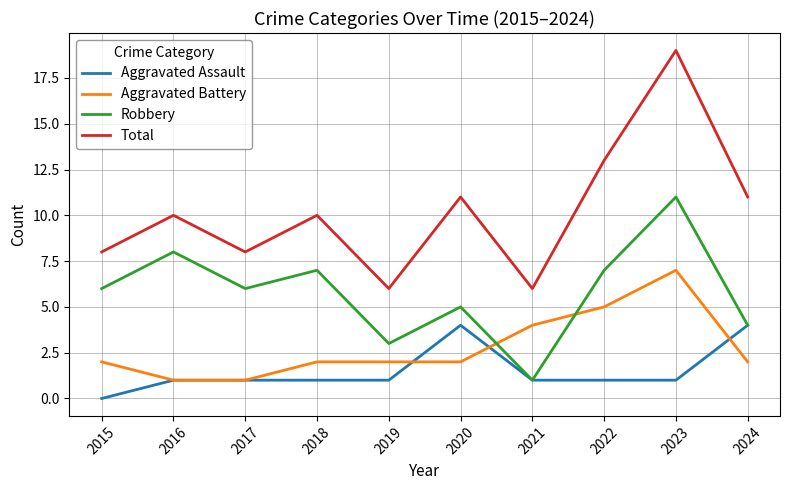

Is it true that Total equals 16 at 2024?

False